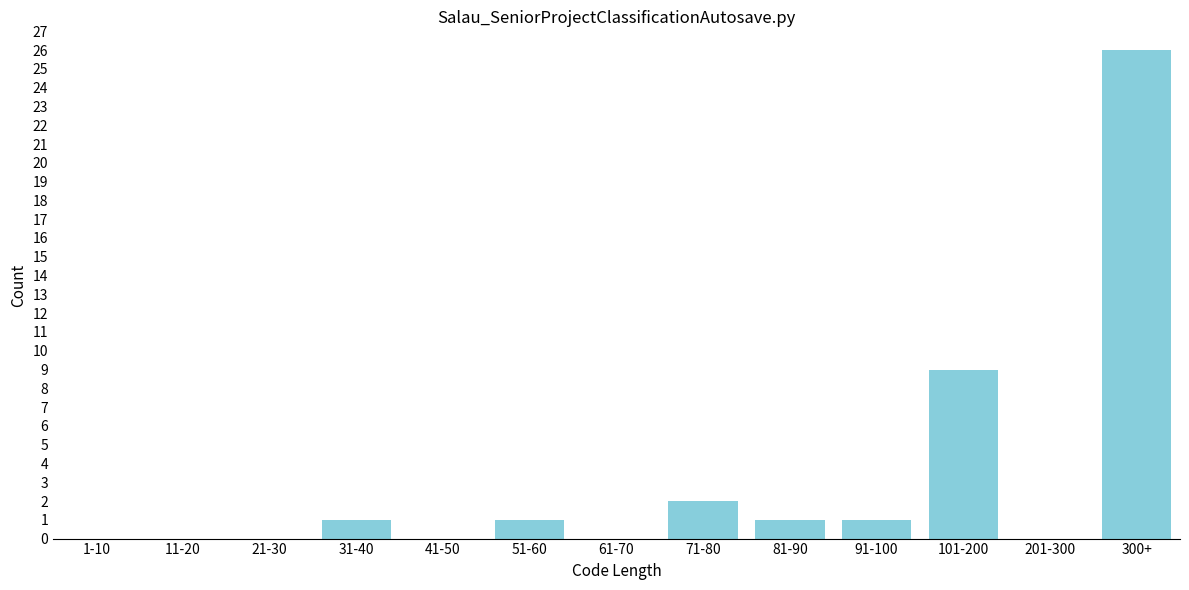

Reading right to left, transcribe all the data shown in this chart.

300+=26	201-300=0	101-200=9	91-100=1	81-90=1	71-80=2	61-70=0	51-60=1	41-50=0	31-40=1	21-30=0	11-20=0	1-10=0